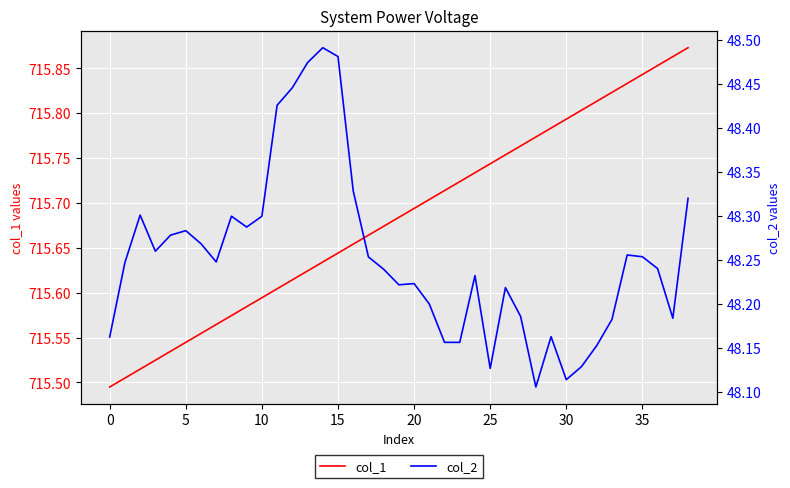

The col_2 series shows 74.0 at 30. True or false?

False